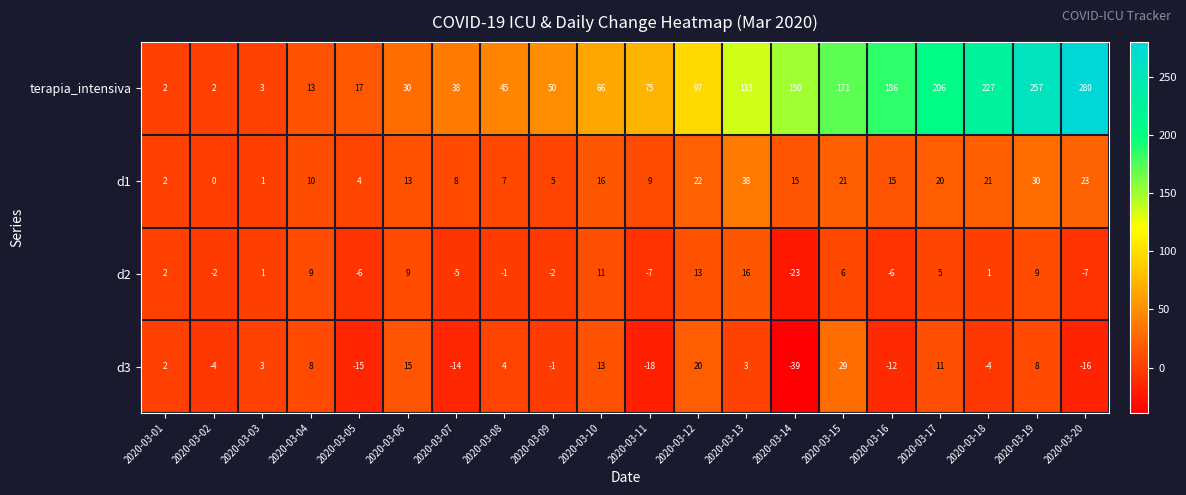

Which series has the largest total across all categories?

terapia_intensiva